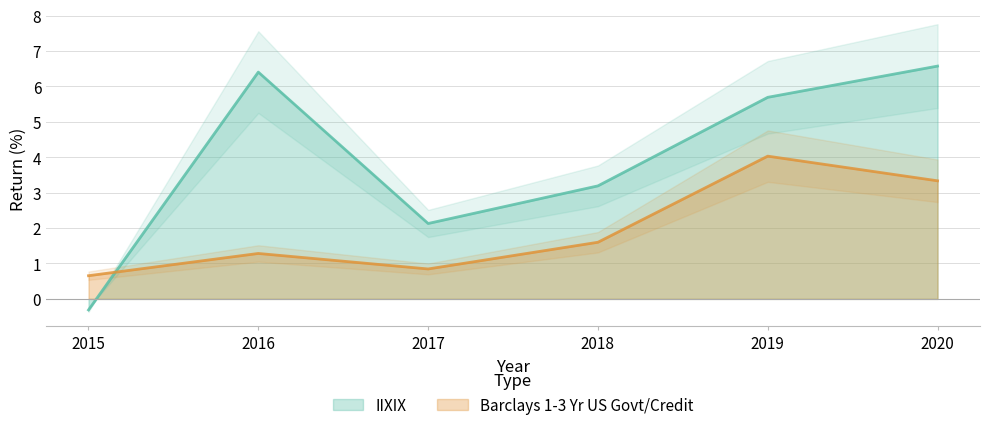

What is the average value of the IIXIX series?

3.9